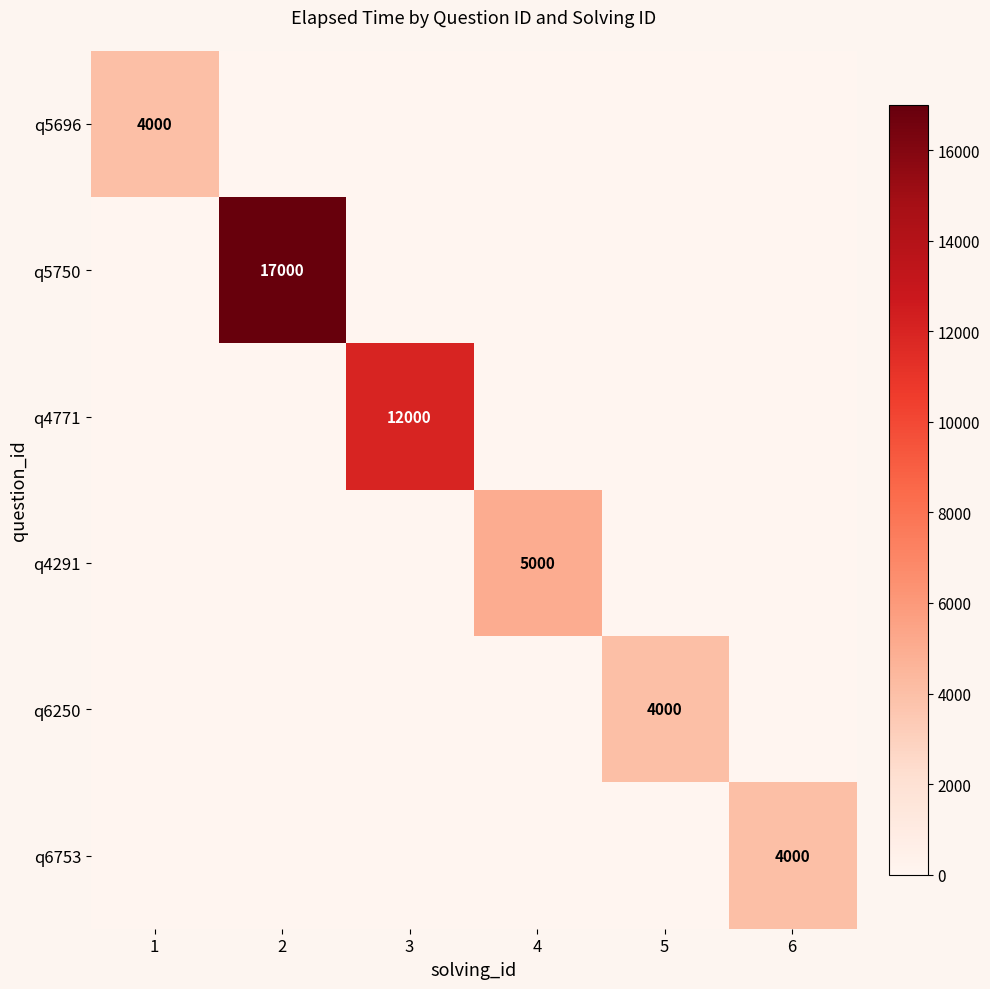

How many series are shown in this chart?

6